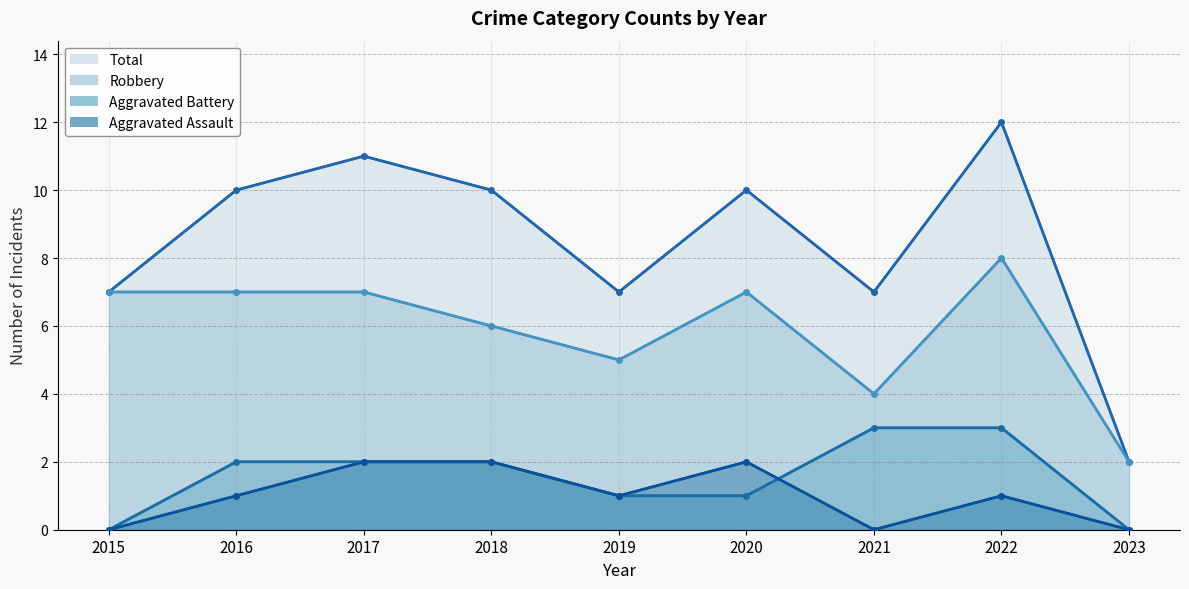

What is the difference between the maximum and minimum values in the Aggravated Battery (line) series?

3